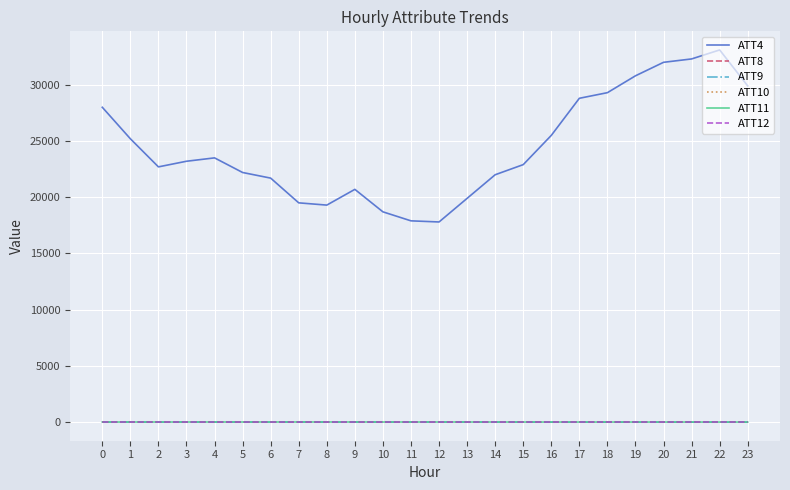

The value of ATT4 at 8 is 33814.5. True or false?

False